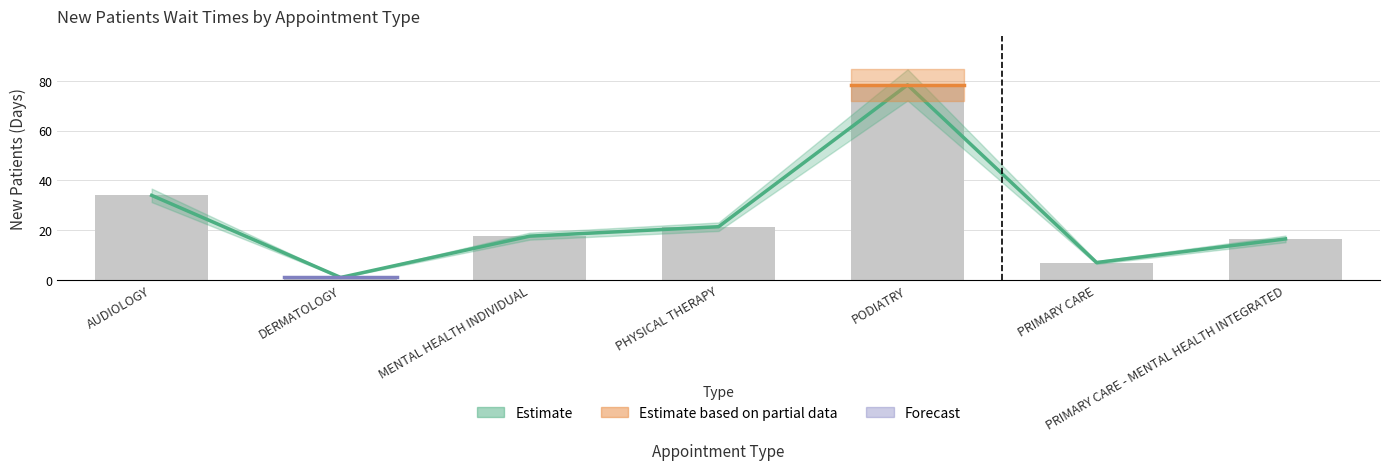

True or false: the data shows 20.1 at PODIATRY.

False